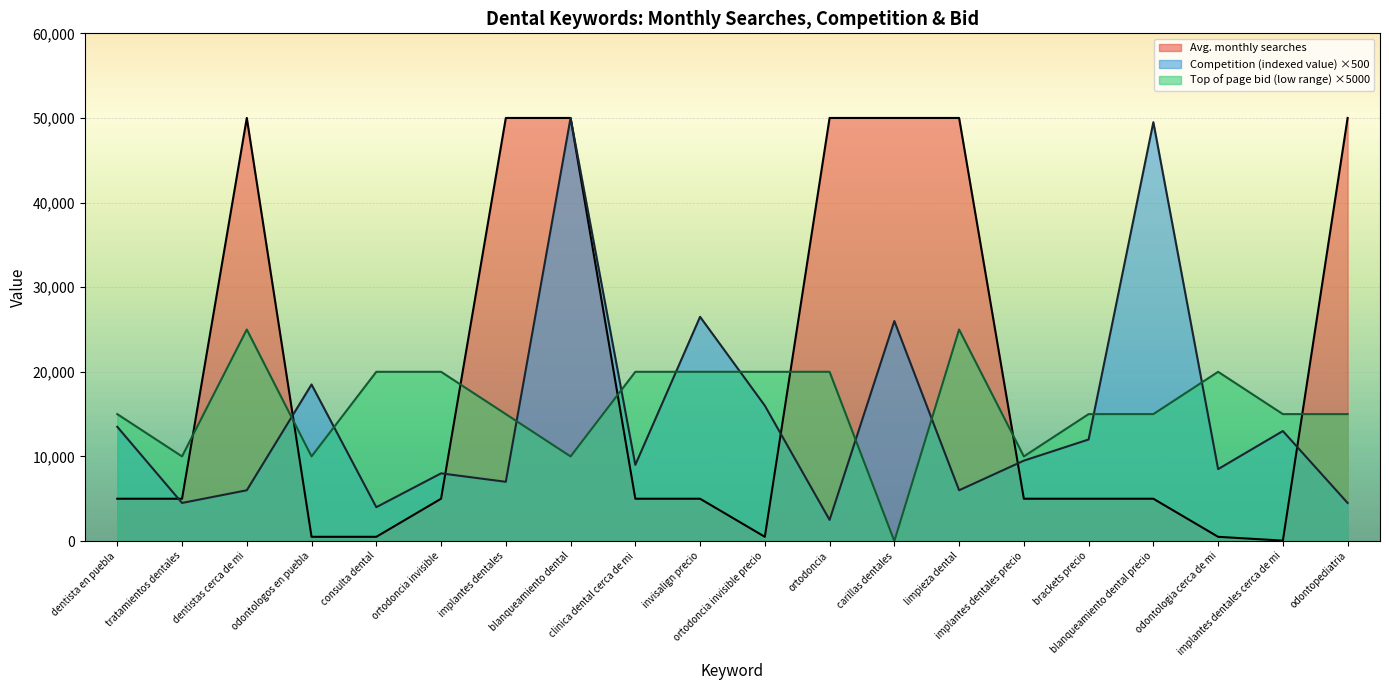

Where is the first local maximum for Competition (indexed value)?

odontologos en puebla